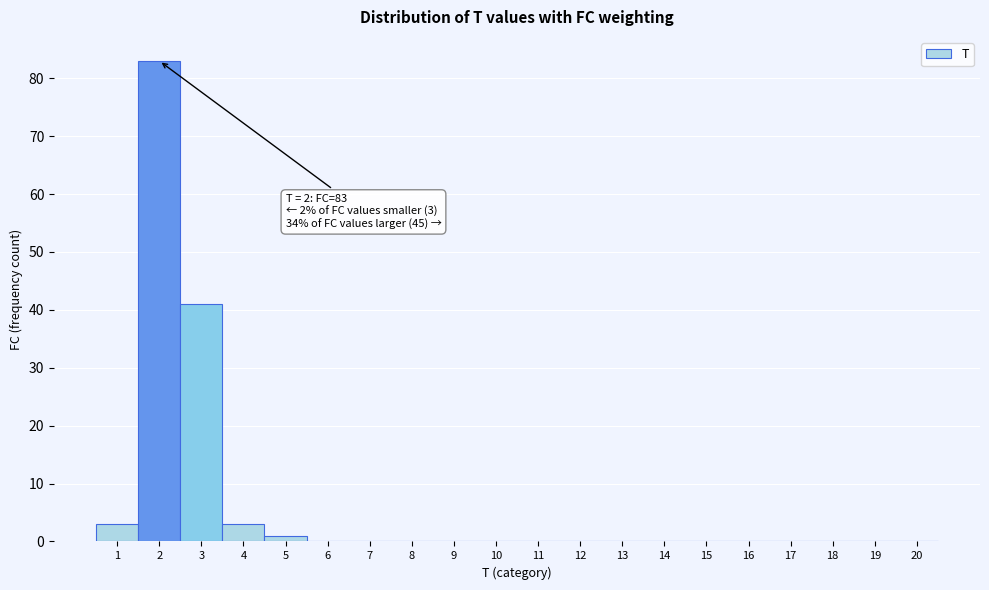

Which range on the x-axis has the tallest bar?

1.5 to 2.5